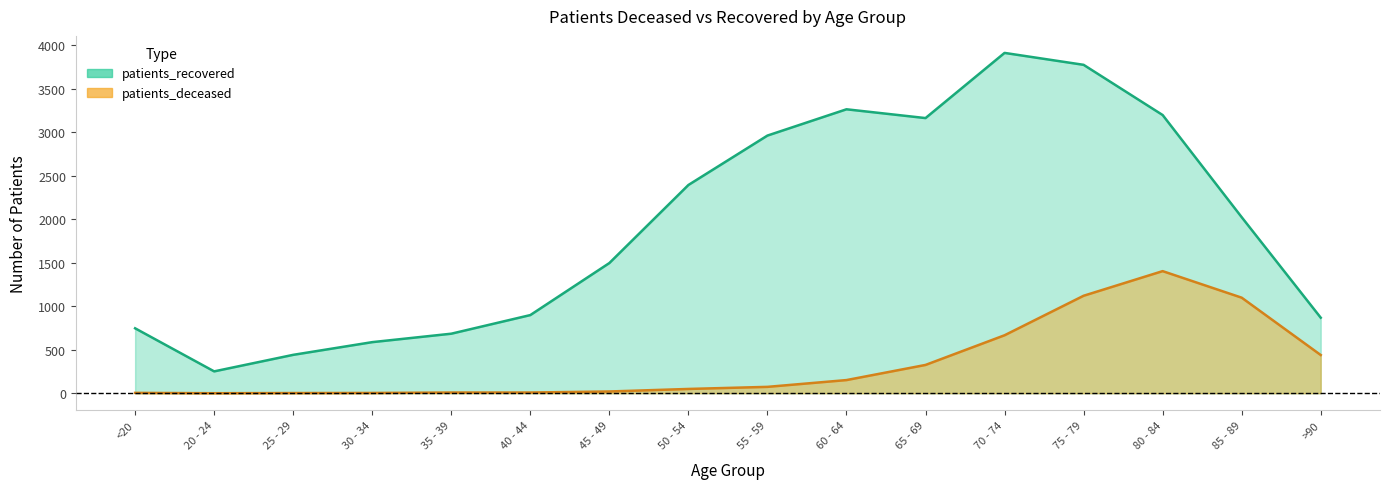

True or false: patients_deceased has a value of 13 at 40 - 44.

False